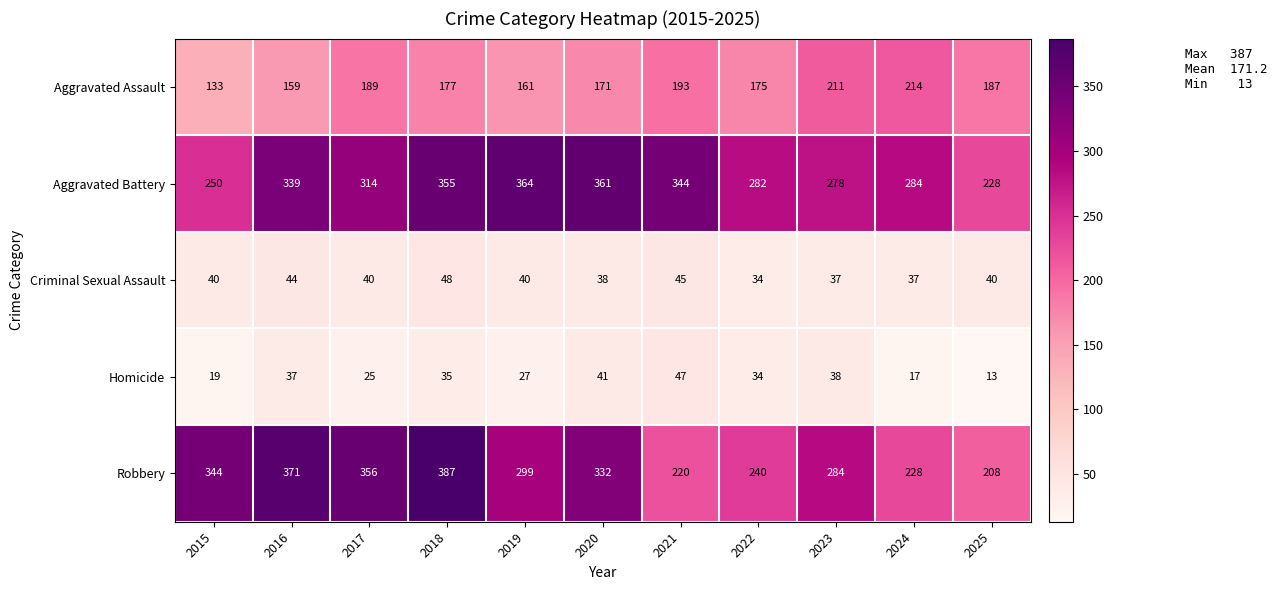

What is the difference between the maximum and second lowest values in the Aggravated Assault series?

55